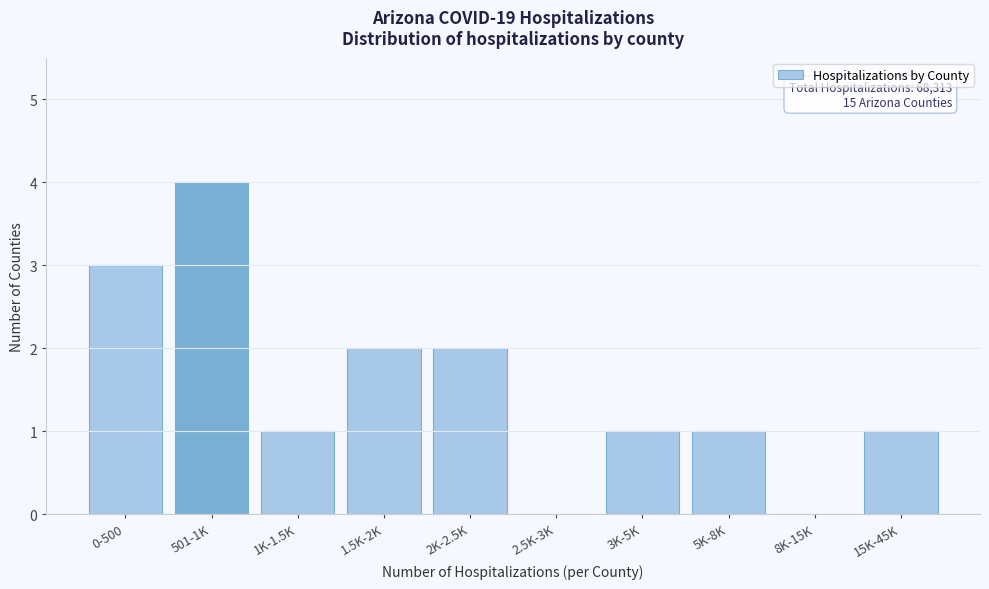

Reading left to right, extract all data points from this chart.

0-500=3	501-1K=4	1K-1.5K=1	1.5K-2K=2	2K-2.5K=2	2.5K-3K=0	3K-5K=1	5K-8K=1	8K-15K=0	15K-45K=1